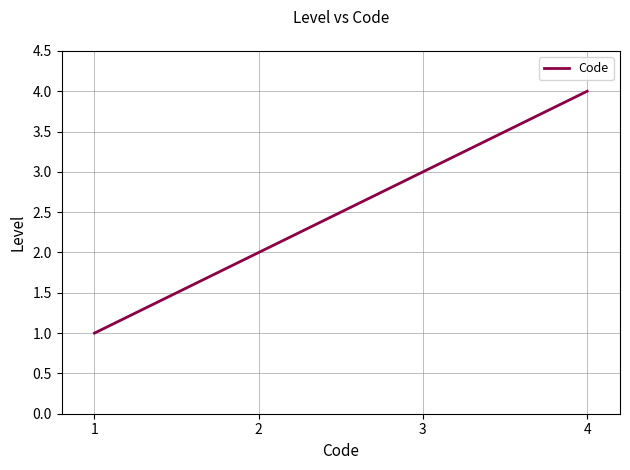

Is it true that the value at 4 is 6?

False